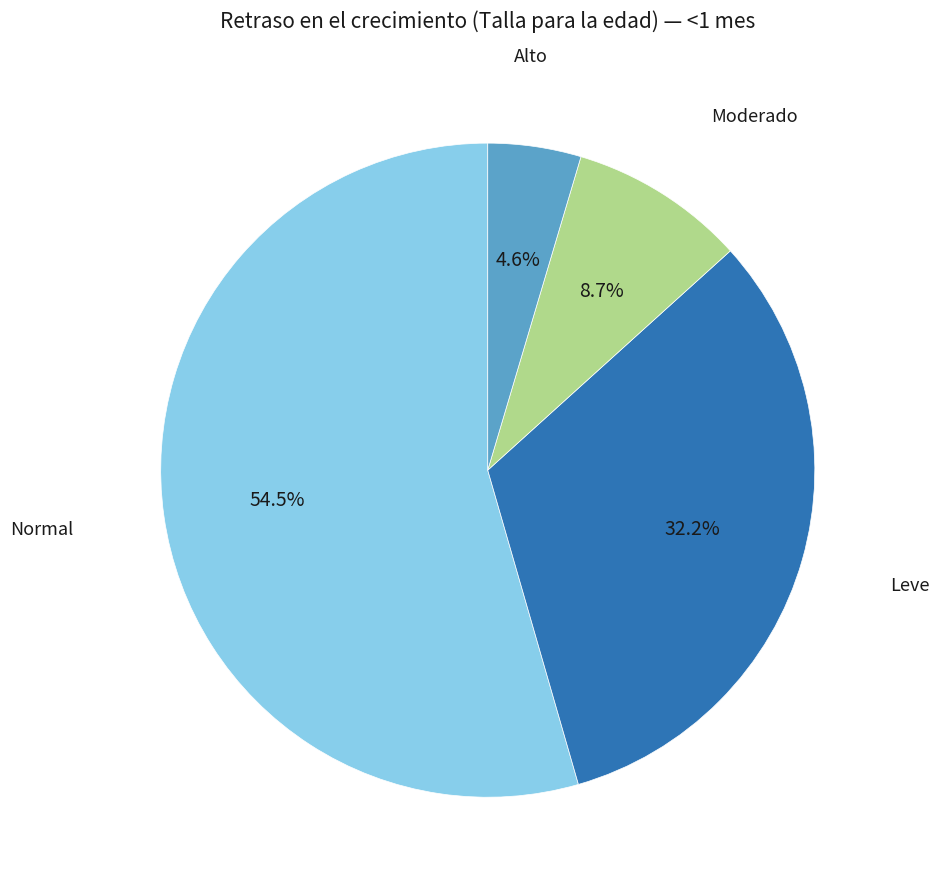

Is there any slice that represents more than half of the pie?

Yes